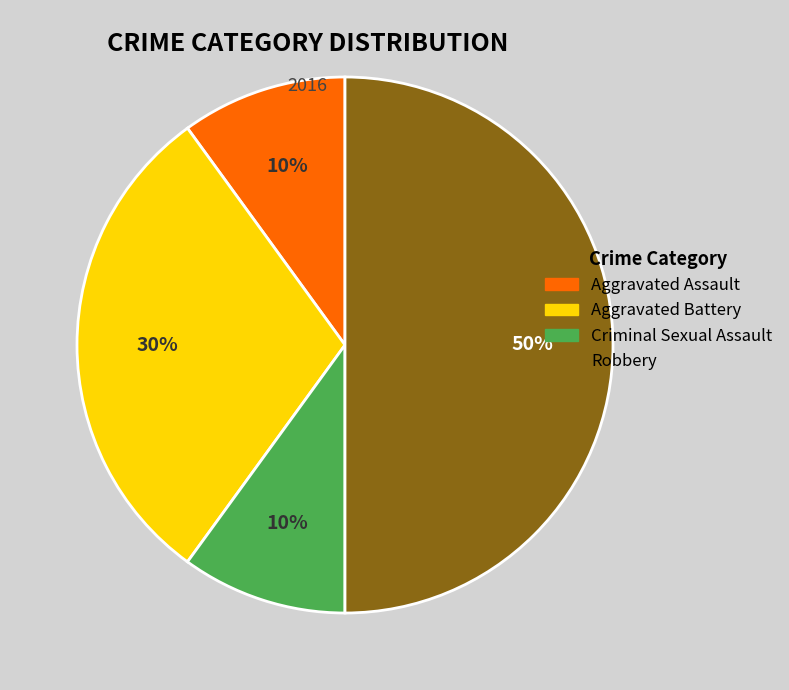

To the nearest percent, what is the combined percentage of Aggravated Battery and Aggravated Assault?

40%